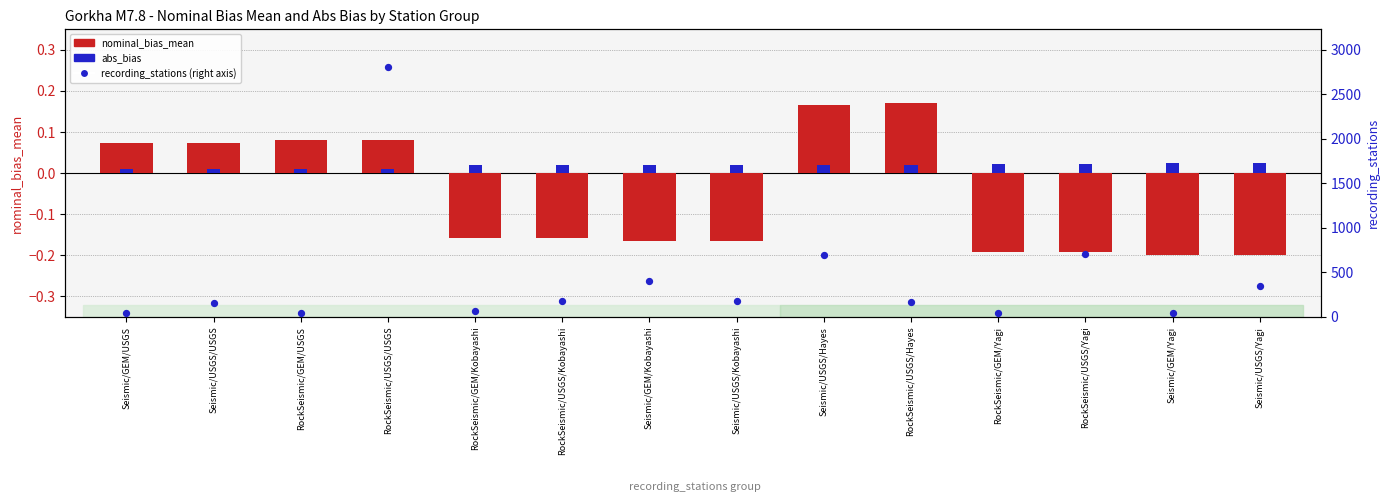

Is the value of abs_bias at Seismic/GEM/Kobayashi greater than the value of nominal_bias_mean at RockSeismic/USGS/Hayes?

No